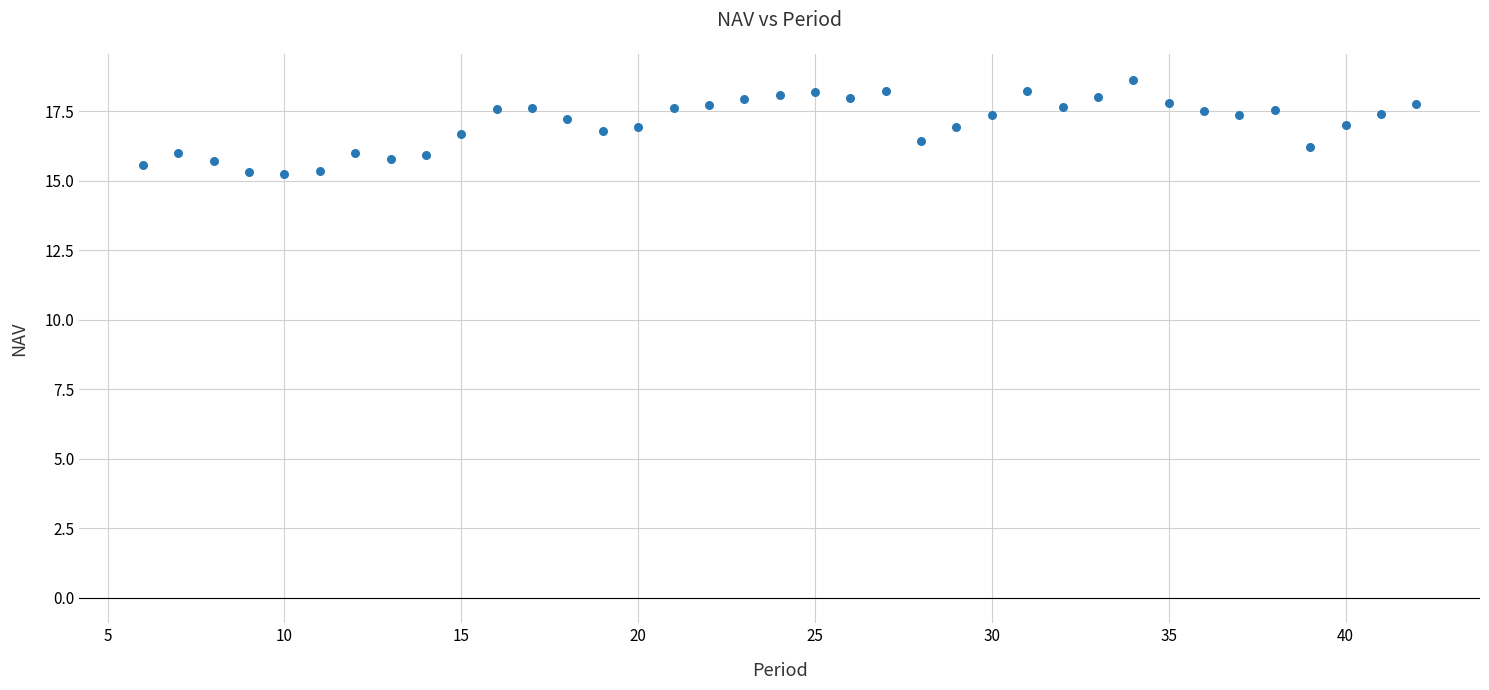

What is the range of Y values (max minus min)?

3.4